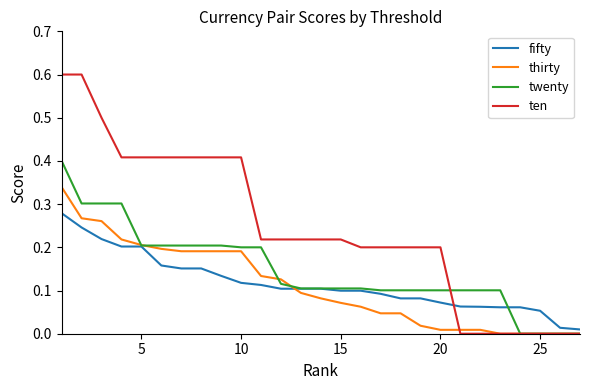

What is the sum of all thirty values?

3.0